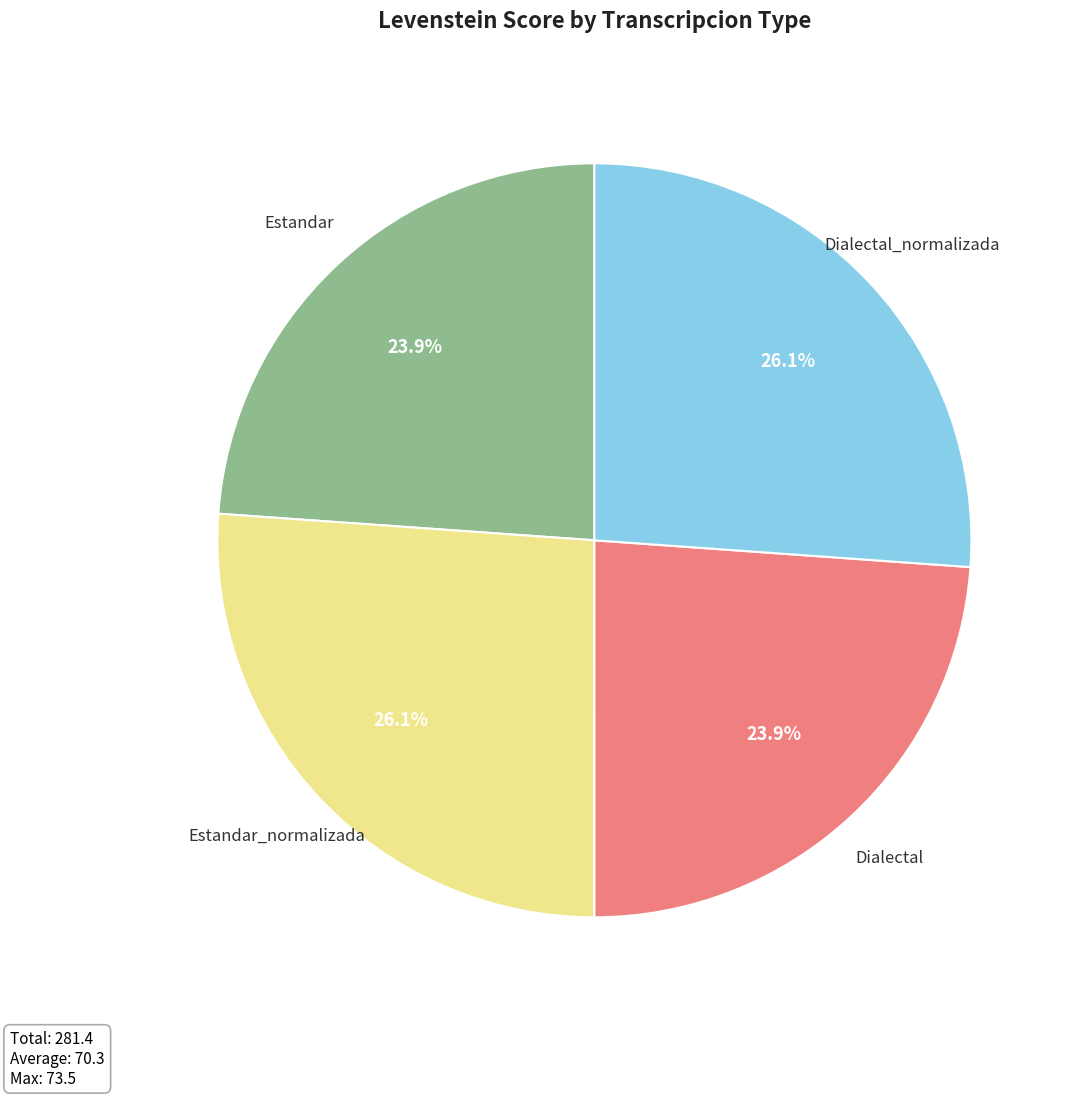

How many slices are in this pie chart?

4